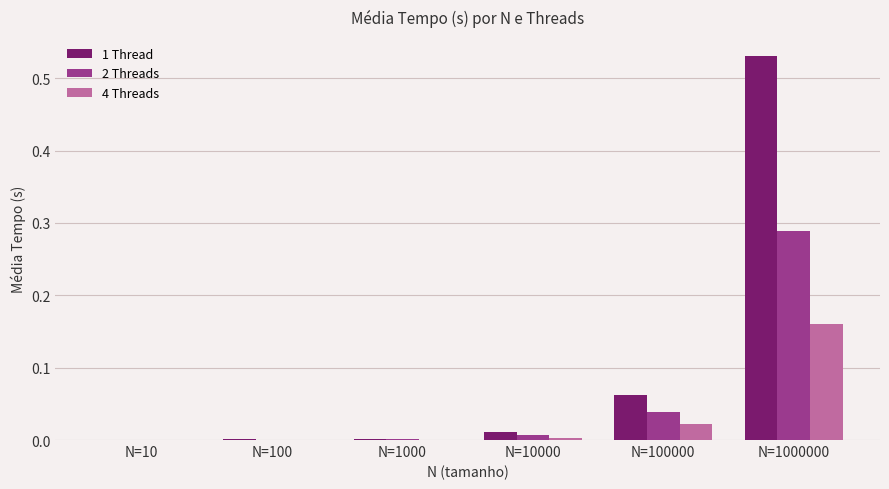

Which label corresponds to the largest value in the chart?

N=1000000